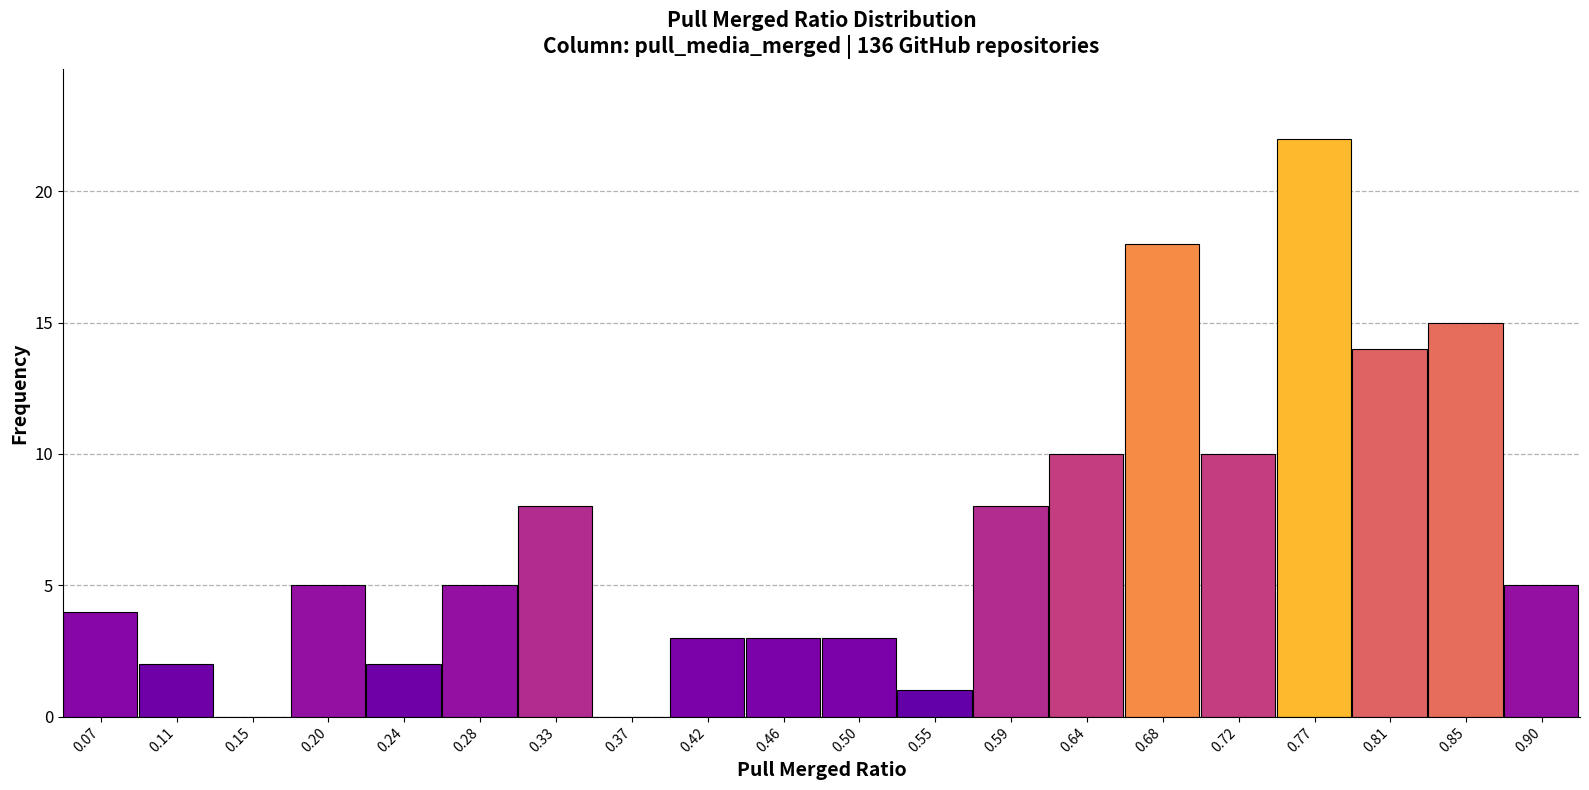

Which range on the x-axis has the tallest bar?

0.745 to 0.790